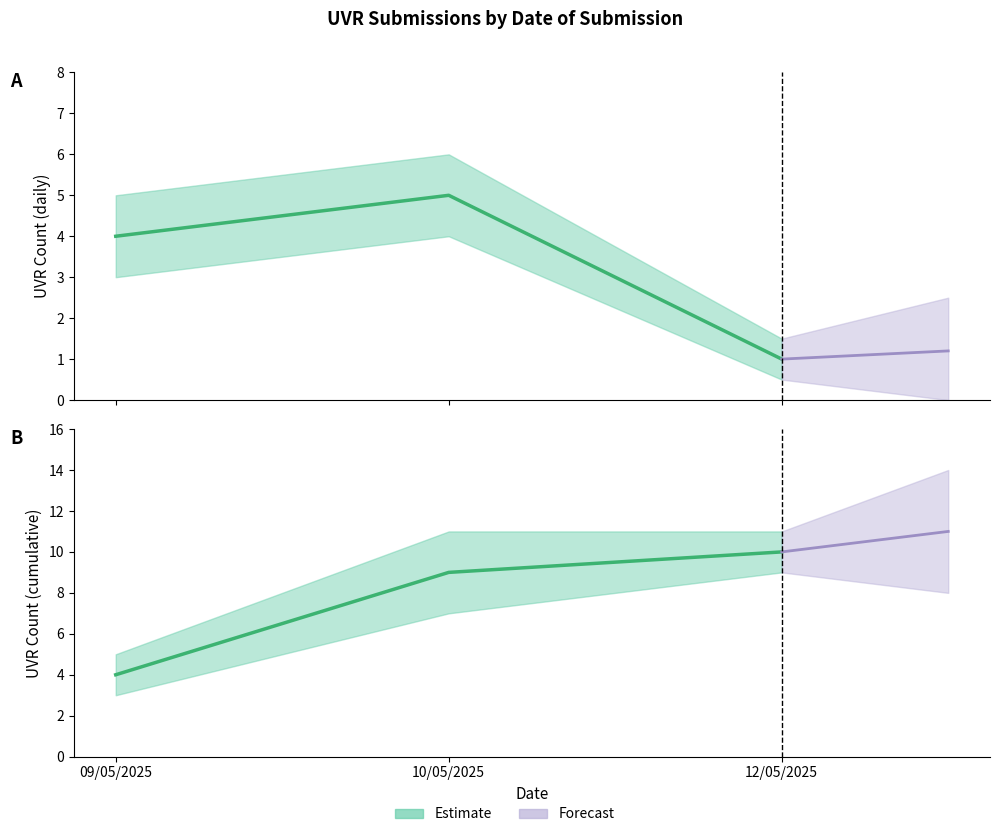

Does the chart have visible grid lines?

No